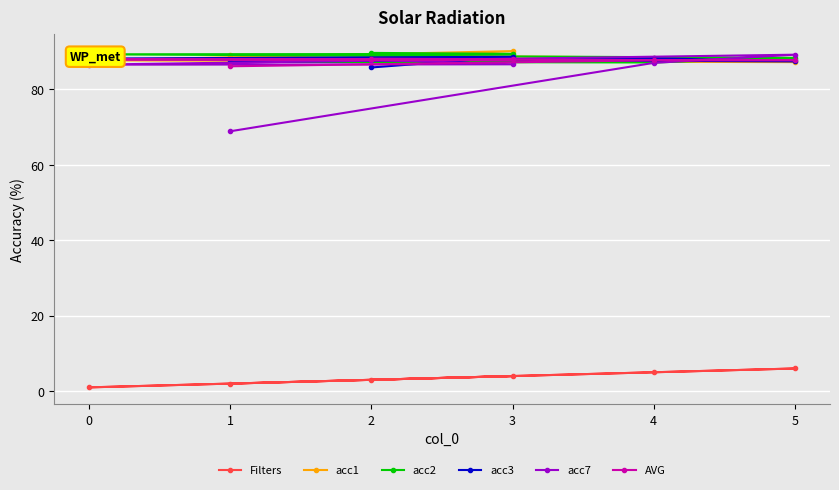

Reading left to right, transcribe all the data shown in this chart.

Filters: 2=3.0	3=4.0	0=1.0	5=6.0	4=5.0	1=2.0
acc1: 2=88.5	3=90.1	0=87.7	5=87.2	4=88.4	1=89.2
acc2: 2=89.6	3=89.3	0=89.3	5=88.3	4=87.1	1=87.3
acc3: 2=85.8	3=88.6	0=88.1	5=87.4	4=88.2	1=87.2
acc7: 2=87.8	3=86.6	0=86.5	5=89.2	4=87.0	1=68.9
AVG: 2=88.1	3=87.9	0=87.9	5=87.7	4=87.7	1=86.1